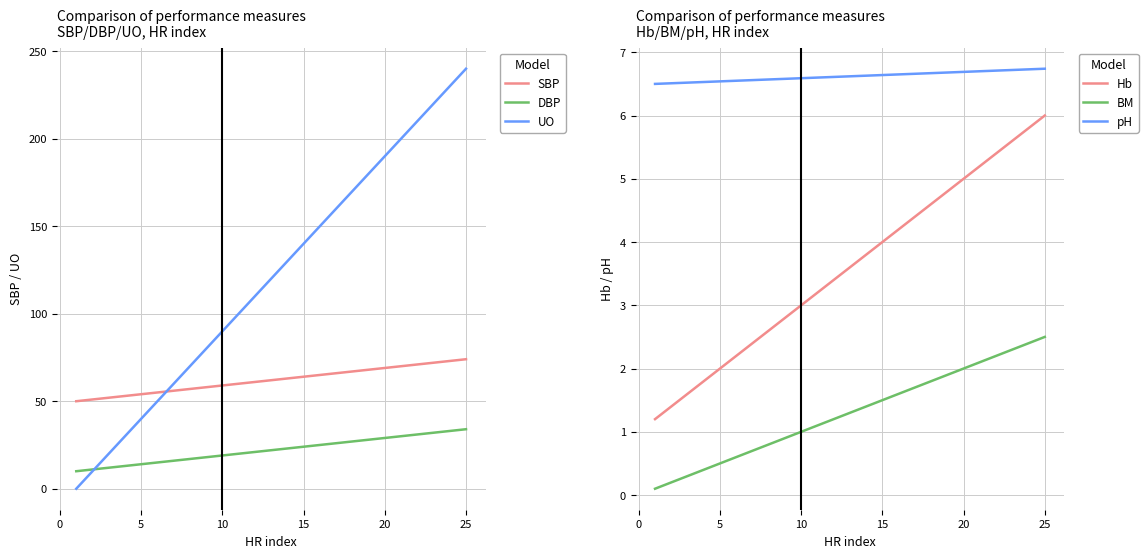

True or false: SBP and UO cross at least once.

True